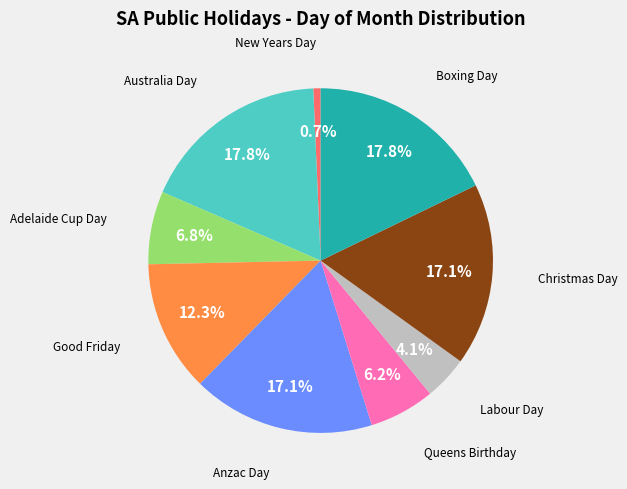

Is there any slice that represents more than half of the pie?

No